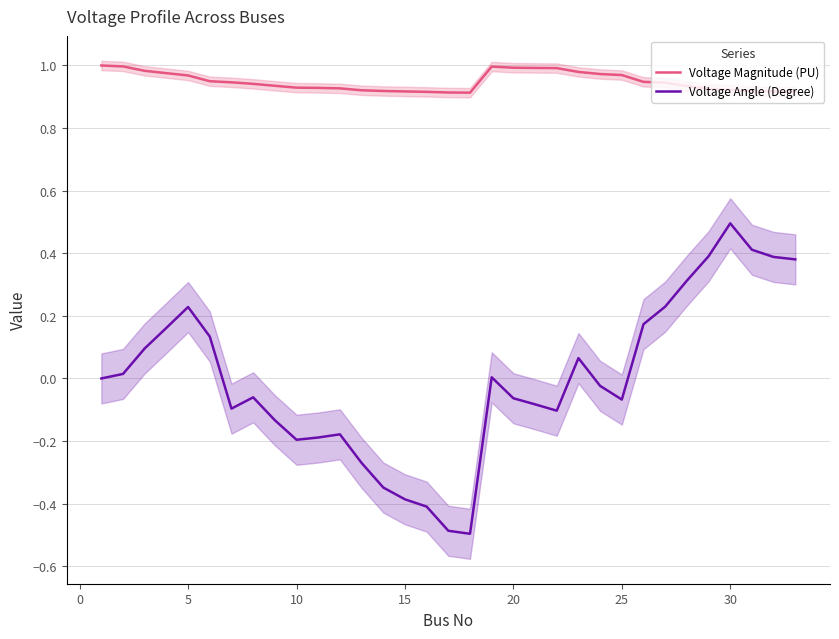

True or false: Voltage Magnitude (PU) and Voltage Angle (Degree) intersect in this chart.

False